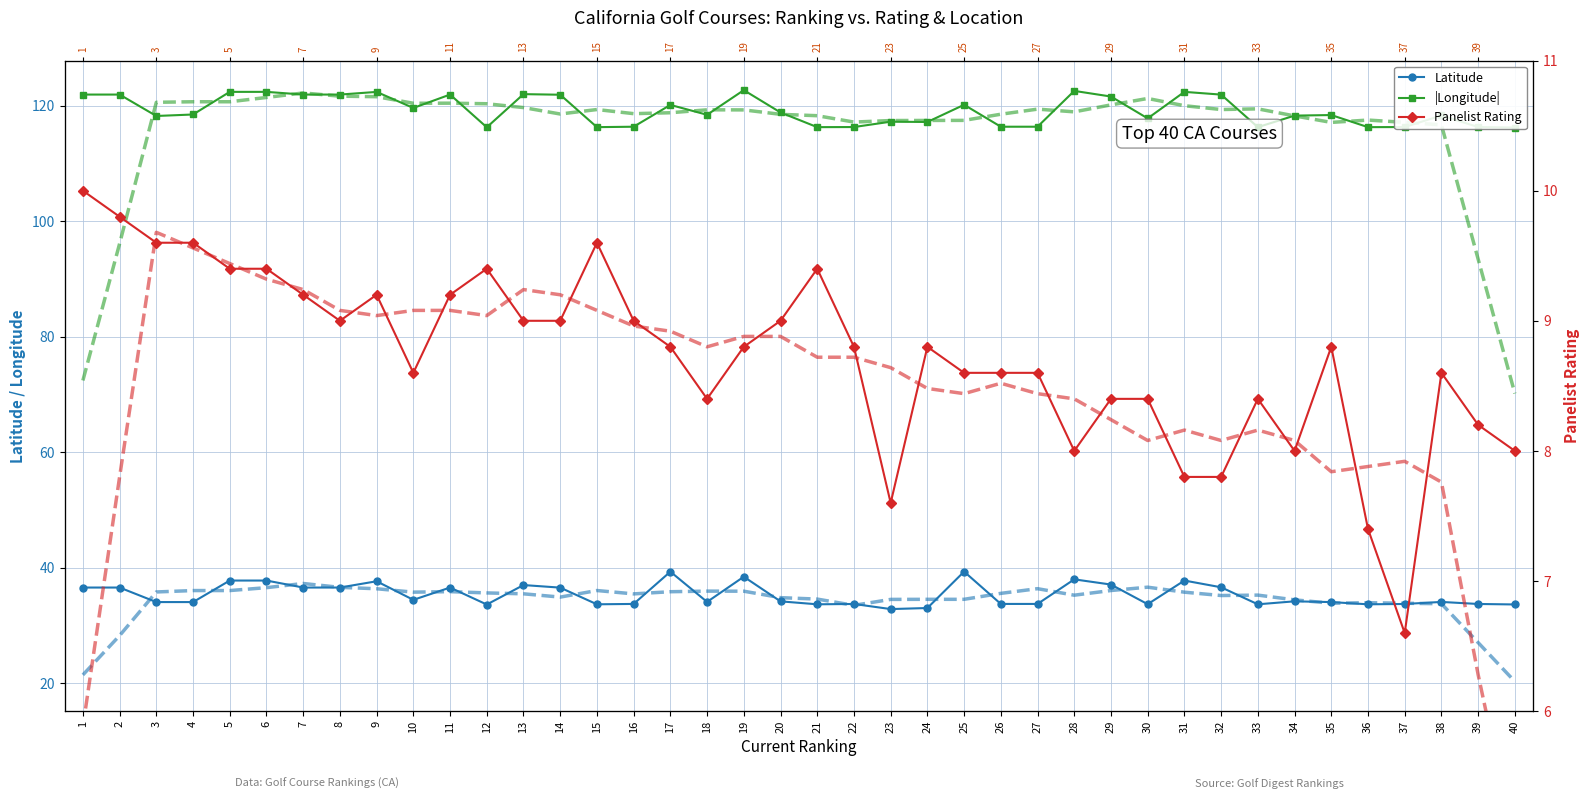

True or false: Latitude and |Longitude| cross at least once.

False